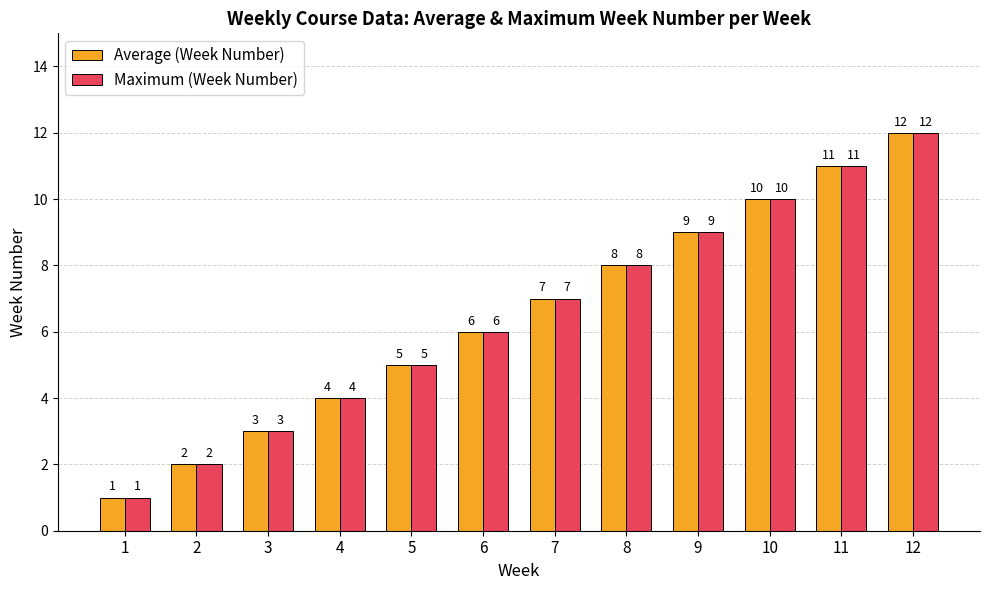

What is the total value across all series at 6?

12